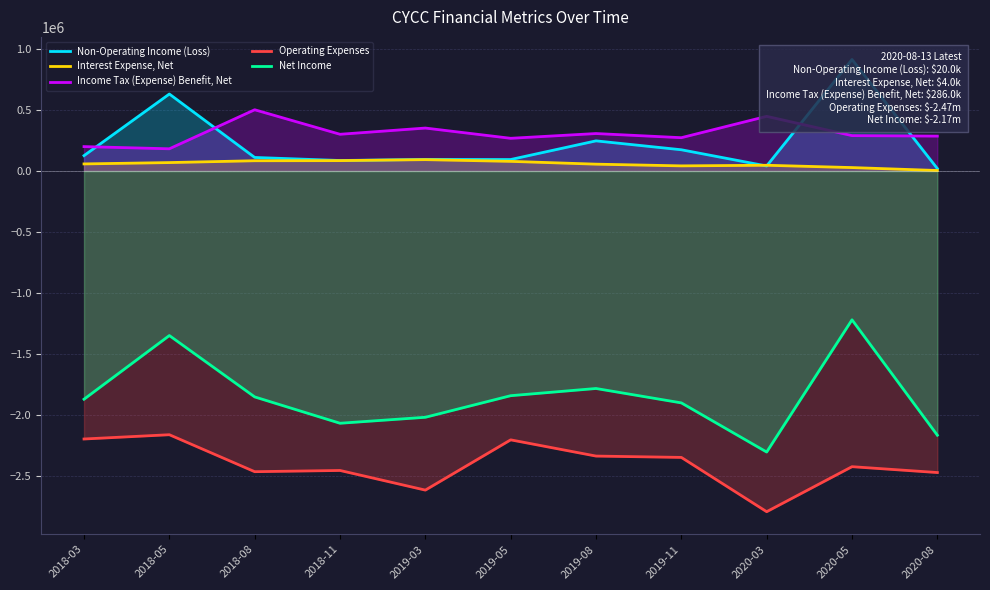

What is the average value of the Interest Expense, Net series?

58636